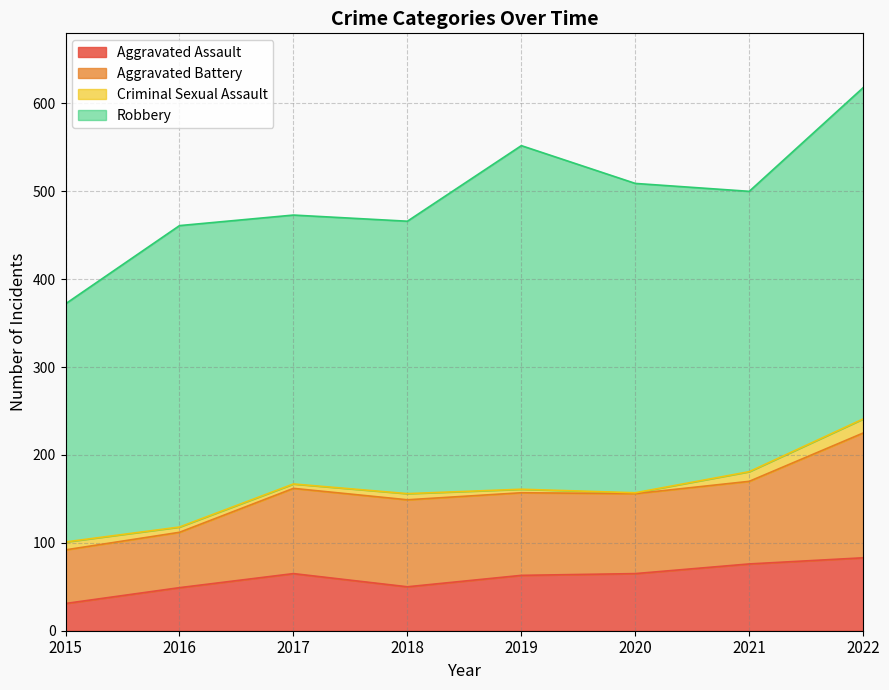

True or false: Robbery and Aggravated Battery cross at least once.

False